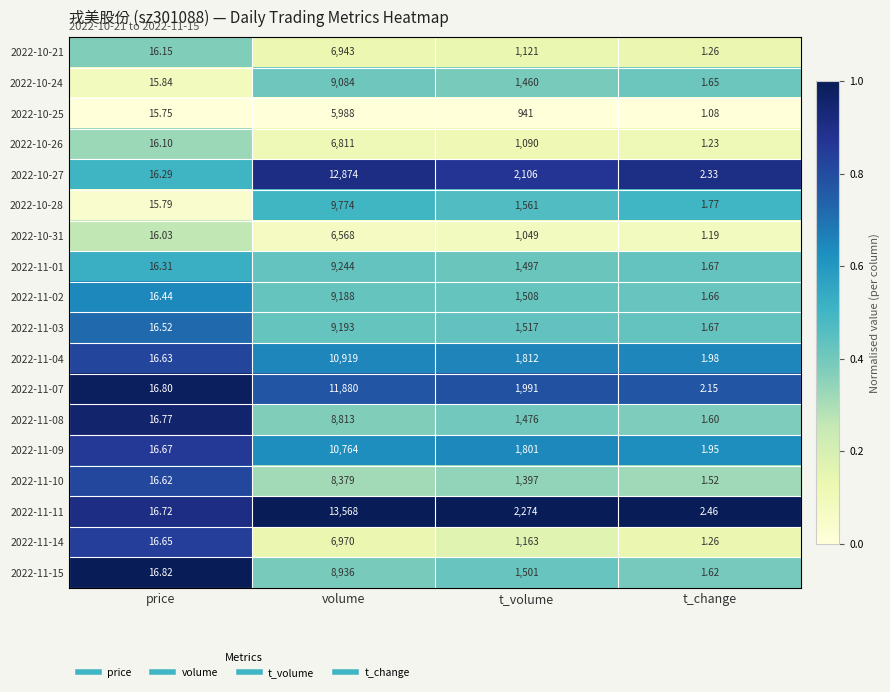

At which category is the sum across all series the highest?

volume